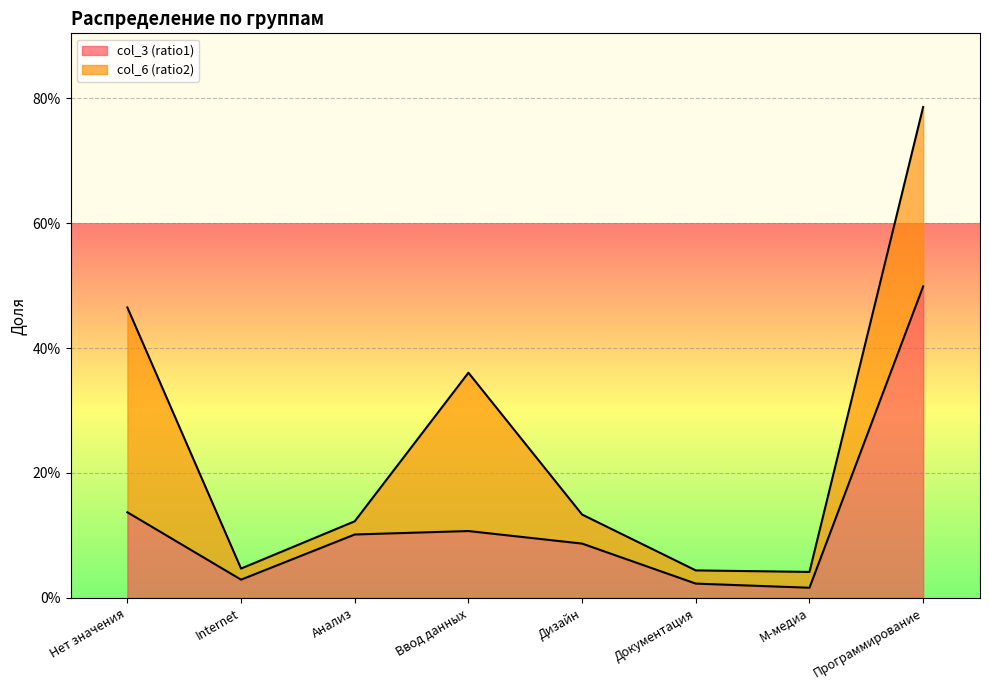

Reading left to right, list all the values displayed in this chart.

Нет значения=0.1	Internet=0.0	Анализ=0.1	Ввод данных=0.1	Дизайн=0.1	Документация=0.0	М-медиа=0.0	Программирование=0.5